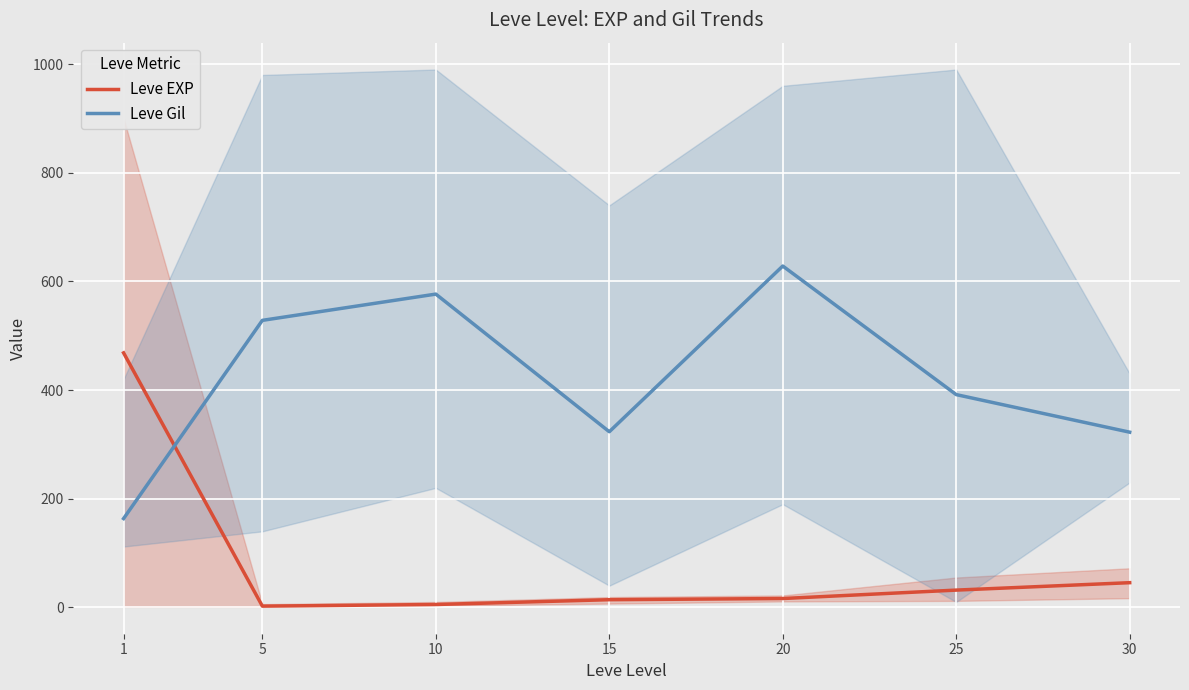

What are all the series names shown in the legend?

Leve EXP, Leve Gil